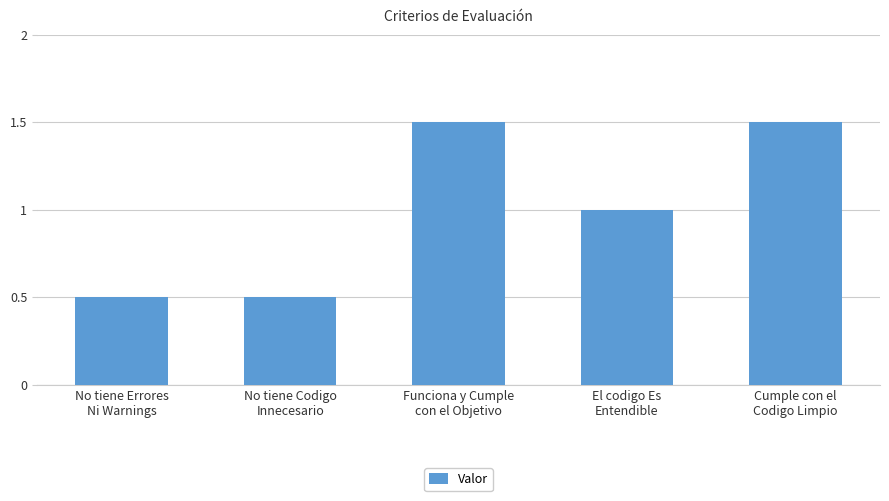

What is the label of the 3rd bar from the left?

Funciona y Cumple
con el Objetivo